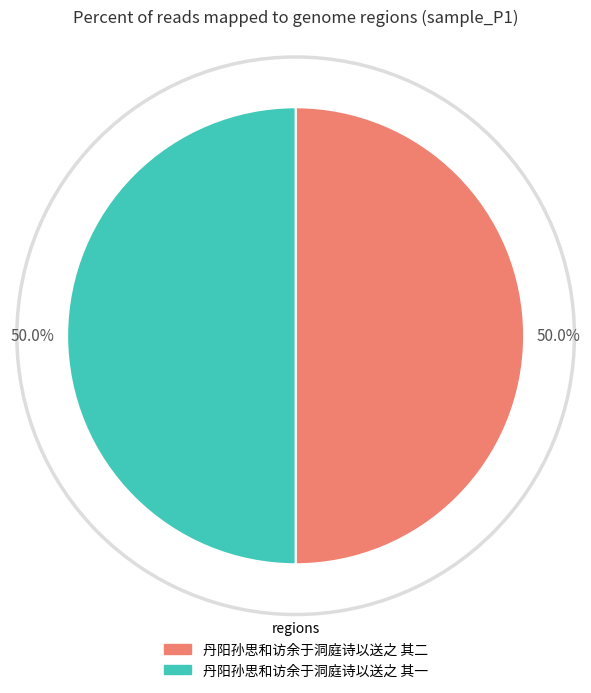

The 丹阳孙思和访余于洞庭诗以送之 其一 slice represents 50% of the pie. True or false?

True